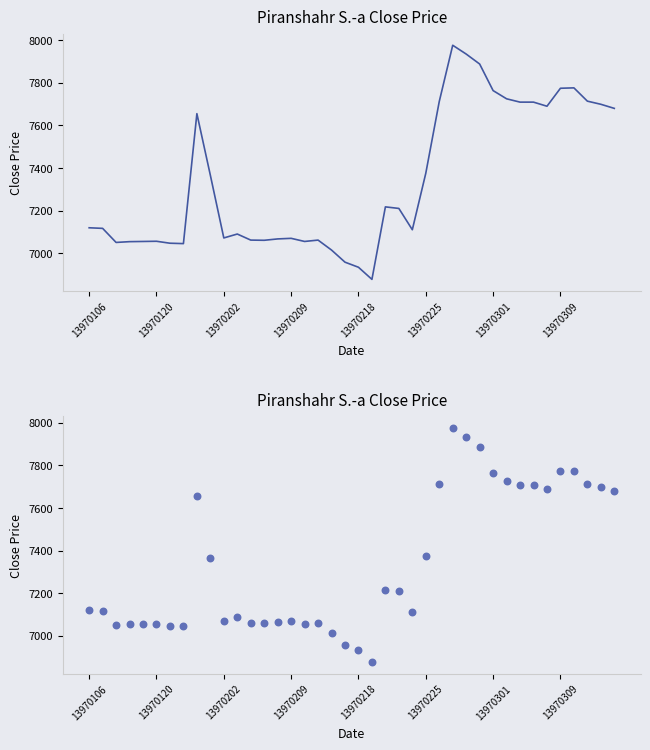

What is the change in value from 13970120 to 12?

-55.0